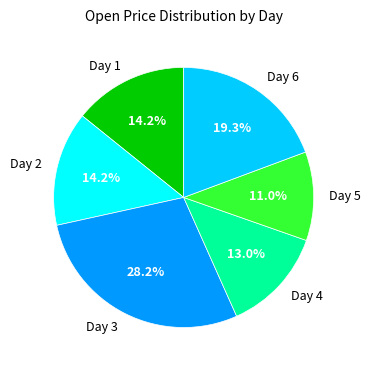

Count the number of slices in the pie.

6